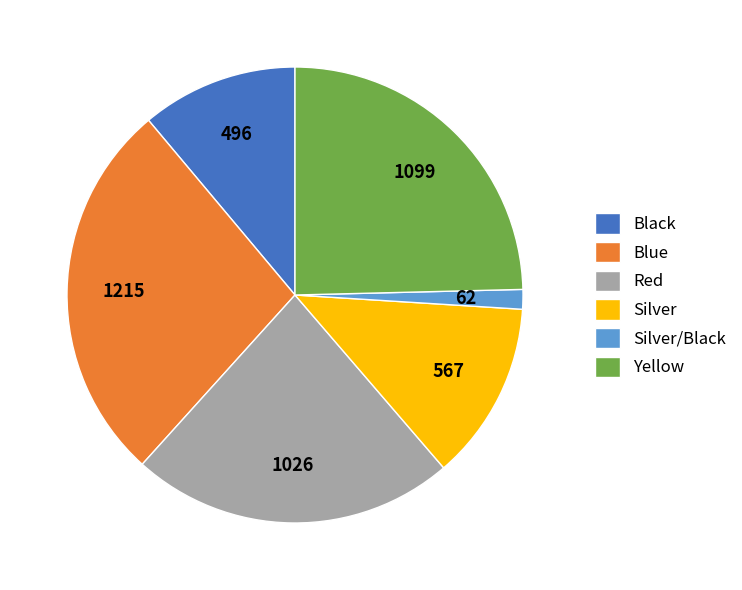

Rank the categories by value from lowest to highest.

Silver/Black, Black, Silver, Red, Yellow, Blue